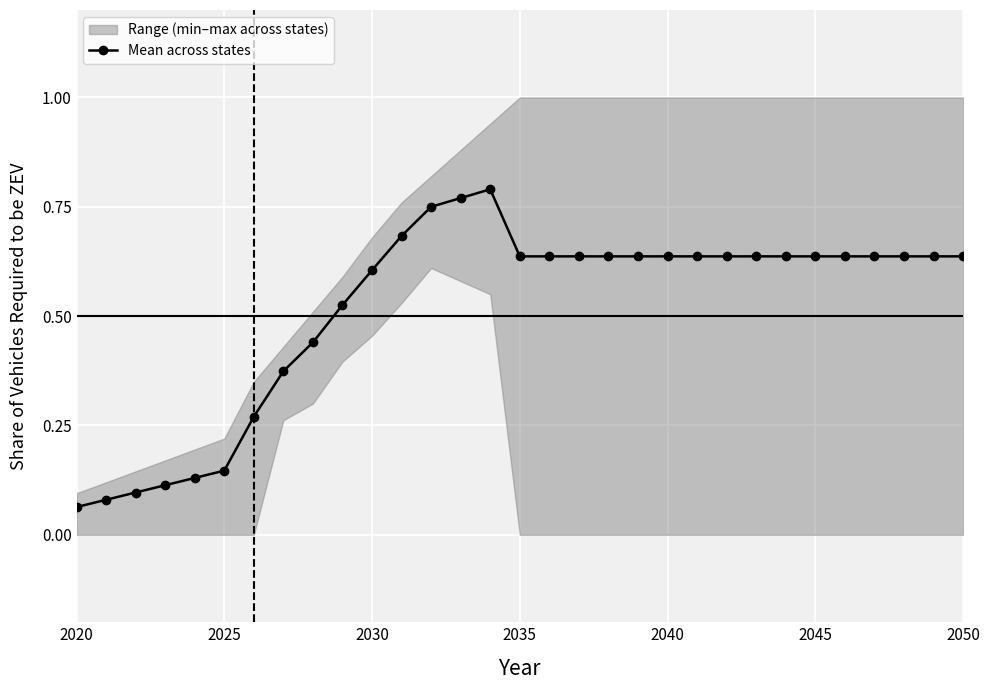

What is the difference between the maximum and second lowest values?

0.7